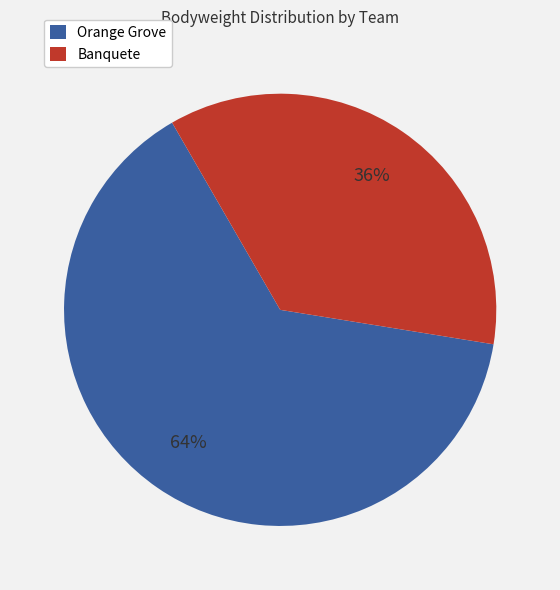

Is there any slice that represents more than half of the pie?

Yes